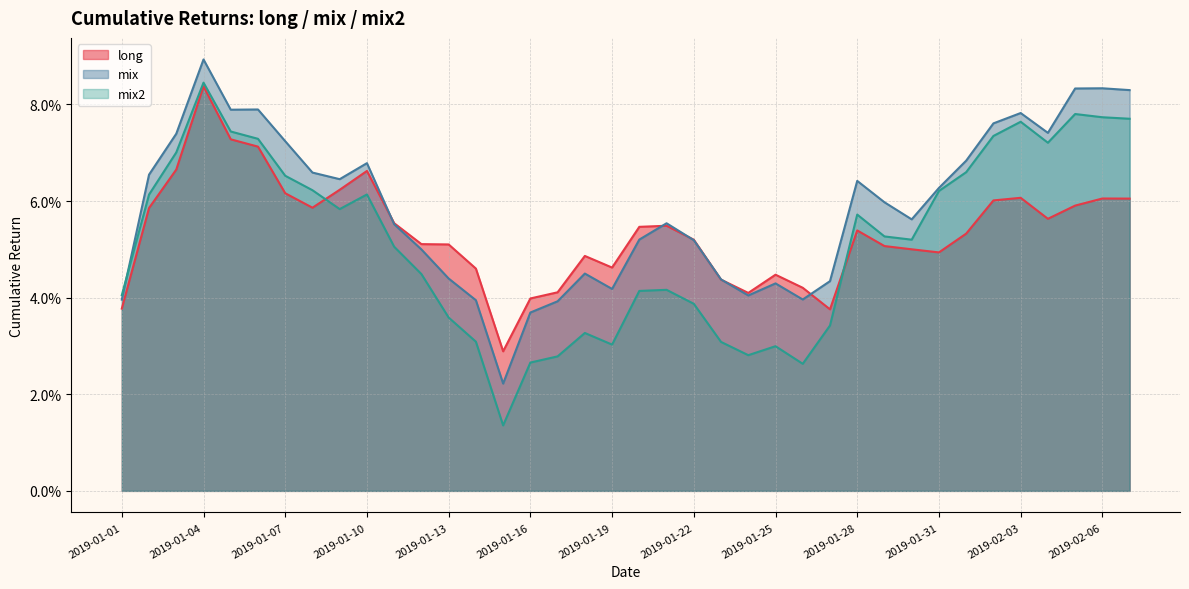

Which category has the lowest value in the mix series?

2019-01-15